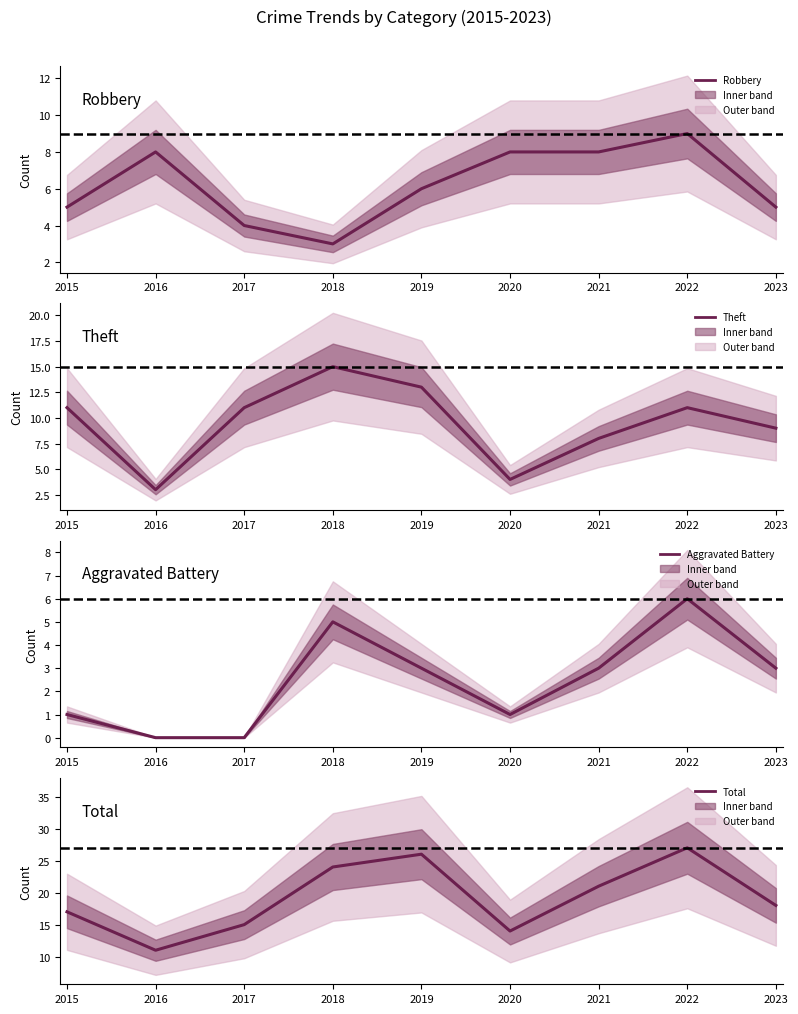

Reading left to right, list all the values displayed in this chart.

Robbery: 2015=5	2016=8	2017=4	2018=3	2019=6	2020=8	2021=8	2022=9	2023=5
Theft: 2015=11	2016=3	2017=11	2018=15	2019=13	2020=4	2021=8	2022=11	2023=9
Aggravated Battery: 2015=1	2016=0	2017=0	2018=5	2019=3	2020=1	2021=3	2022=6	2023=3
Total: 2015=17	2016=11	2017=15	2018=24	2019=26	2020=14	2021=21	2022=27	2023=18